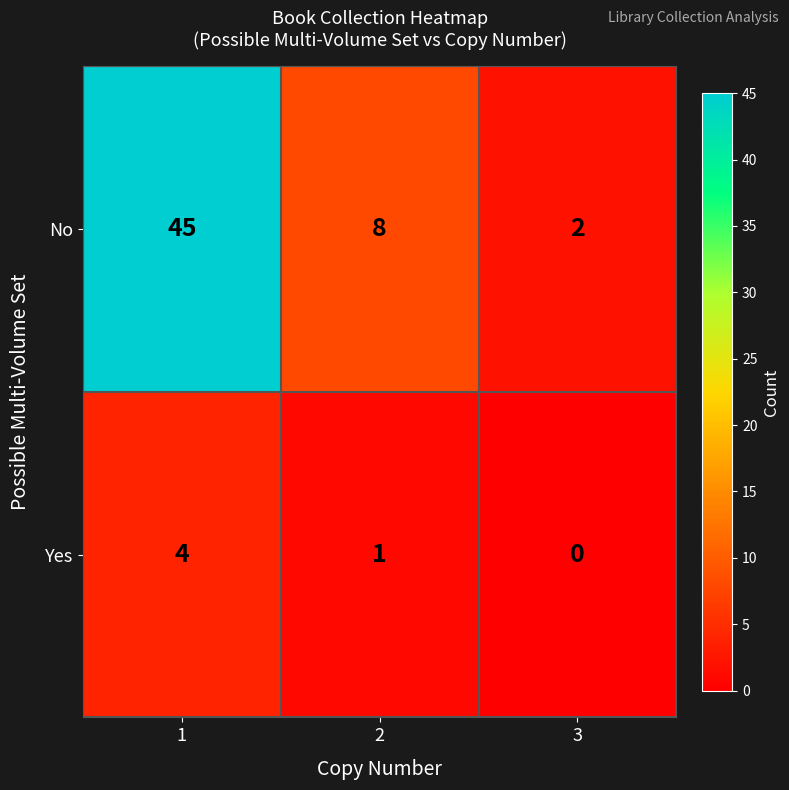

Reading left to right, what are all the values shown in this chart?

No: 45	8	2
Yes: 4	1	0